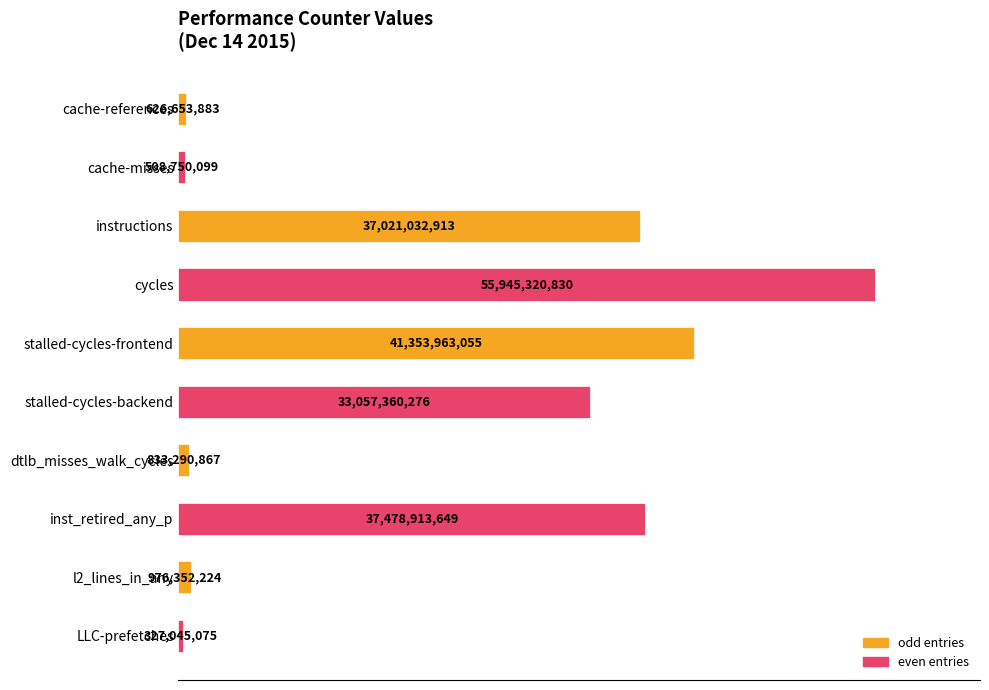

Does the chart contain any negative values?

No